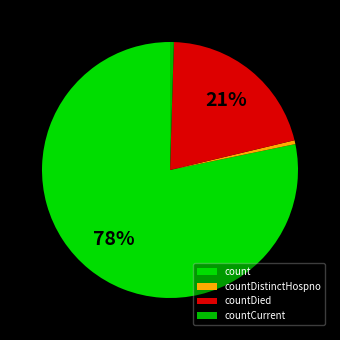

Count the number of slices in the pie.

4